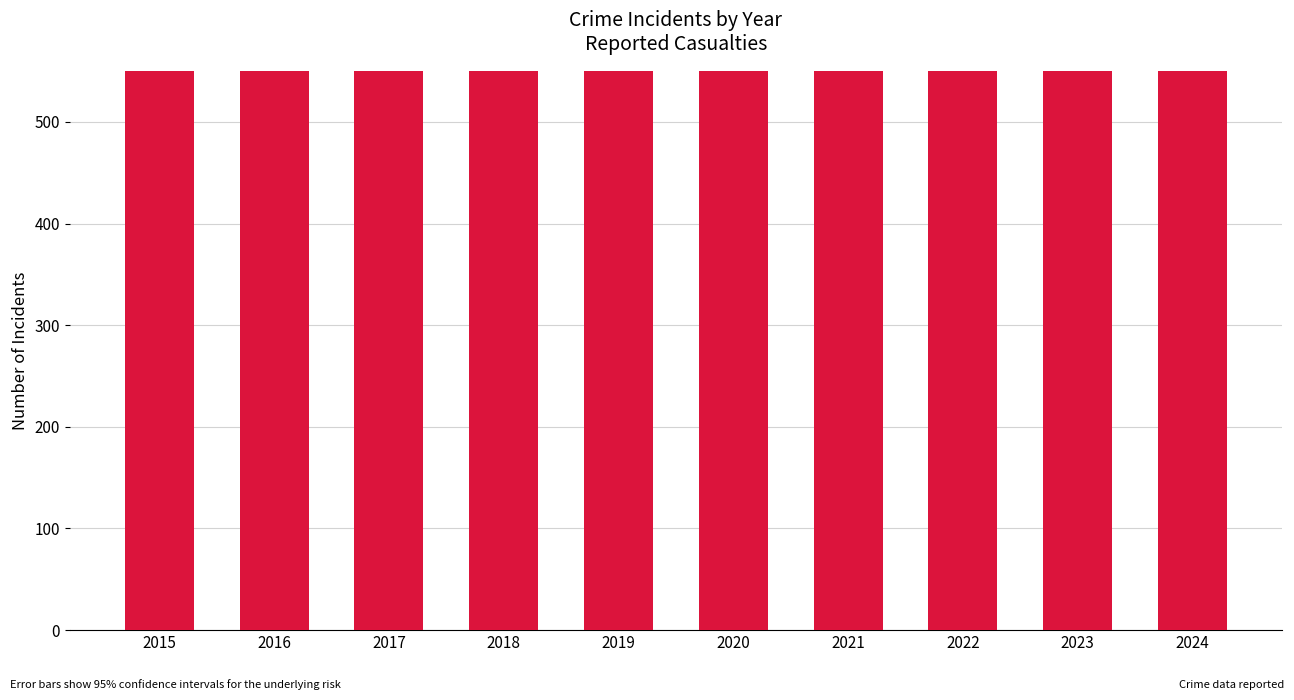

Where does the data first go above 1072?

2017